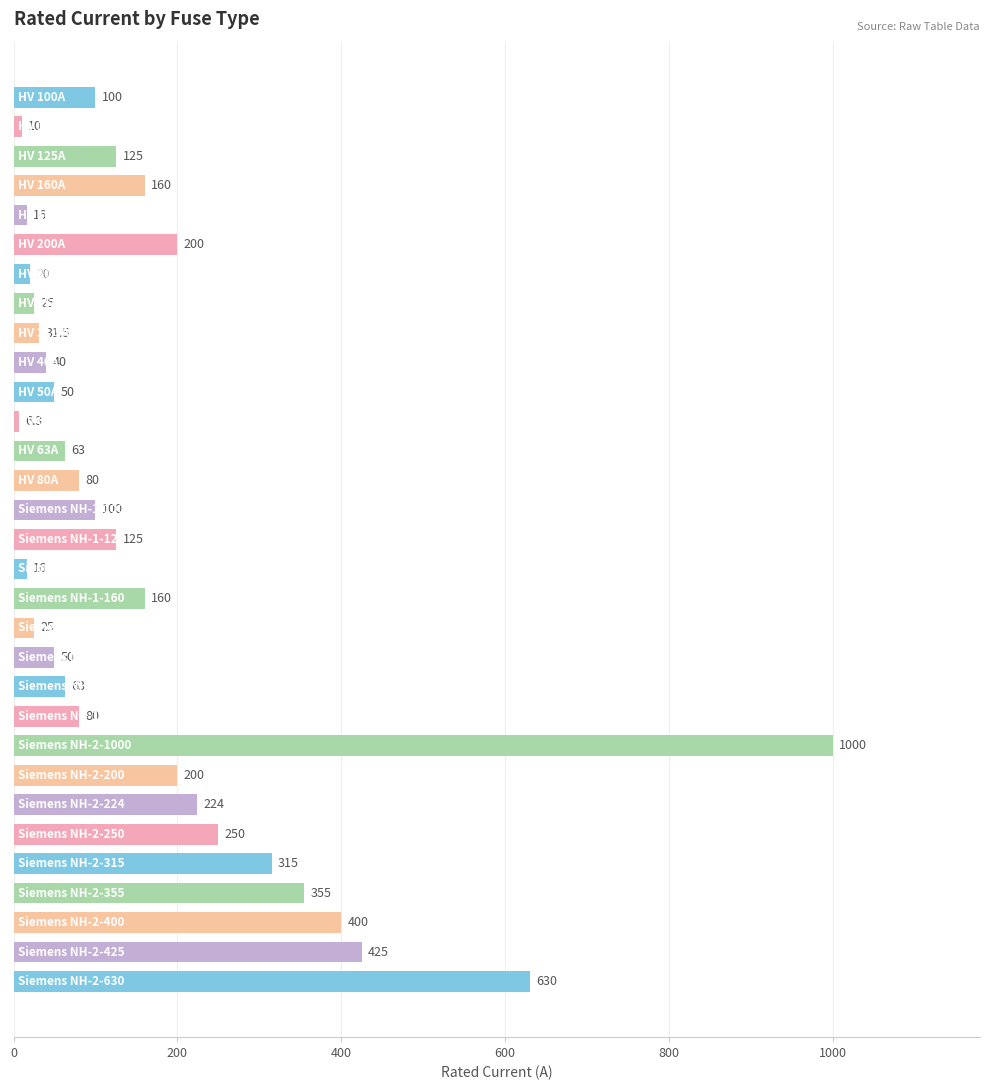

What is the value of the 11th bar from the top?

50.0